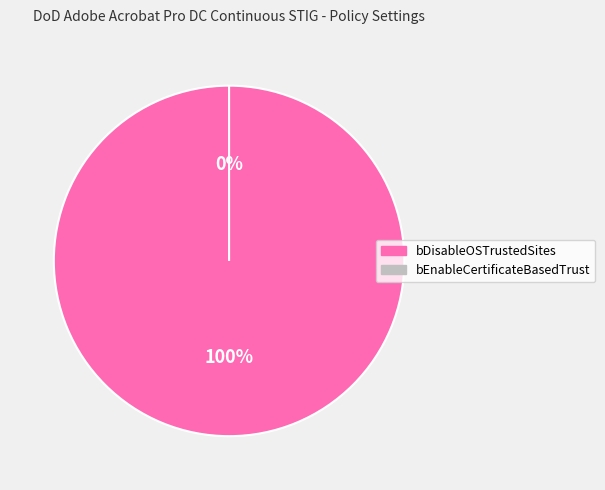

Is it true that bEnableCertificateBasedTrust is 7% of the pie?

False